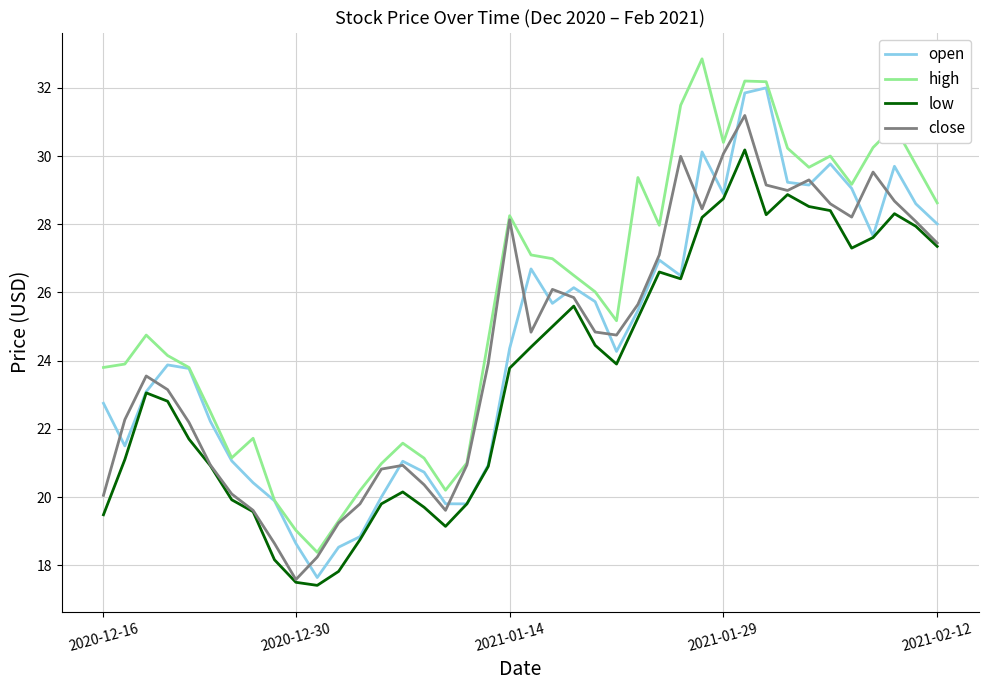

True or false: low and high intersect in this chart.

False